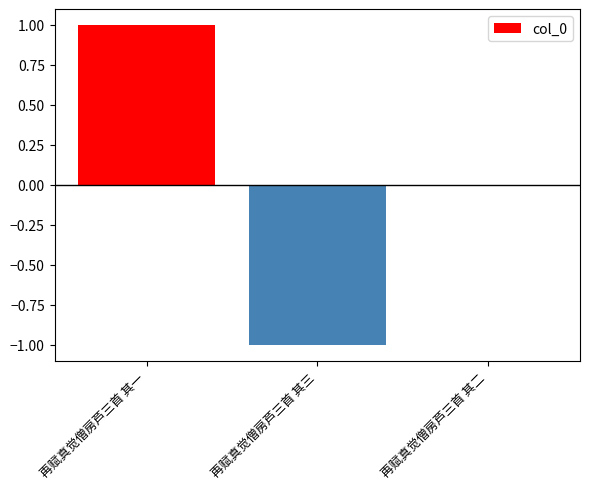

Reading left to right, transcribe all the data shown in this chart.

再赋真觉僧房芦三首 其一=1	再赋真觉僧房芦三首 其三=-1	再赋真觉僧房芦三首 其二=0